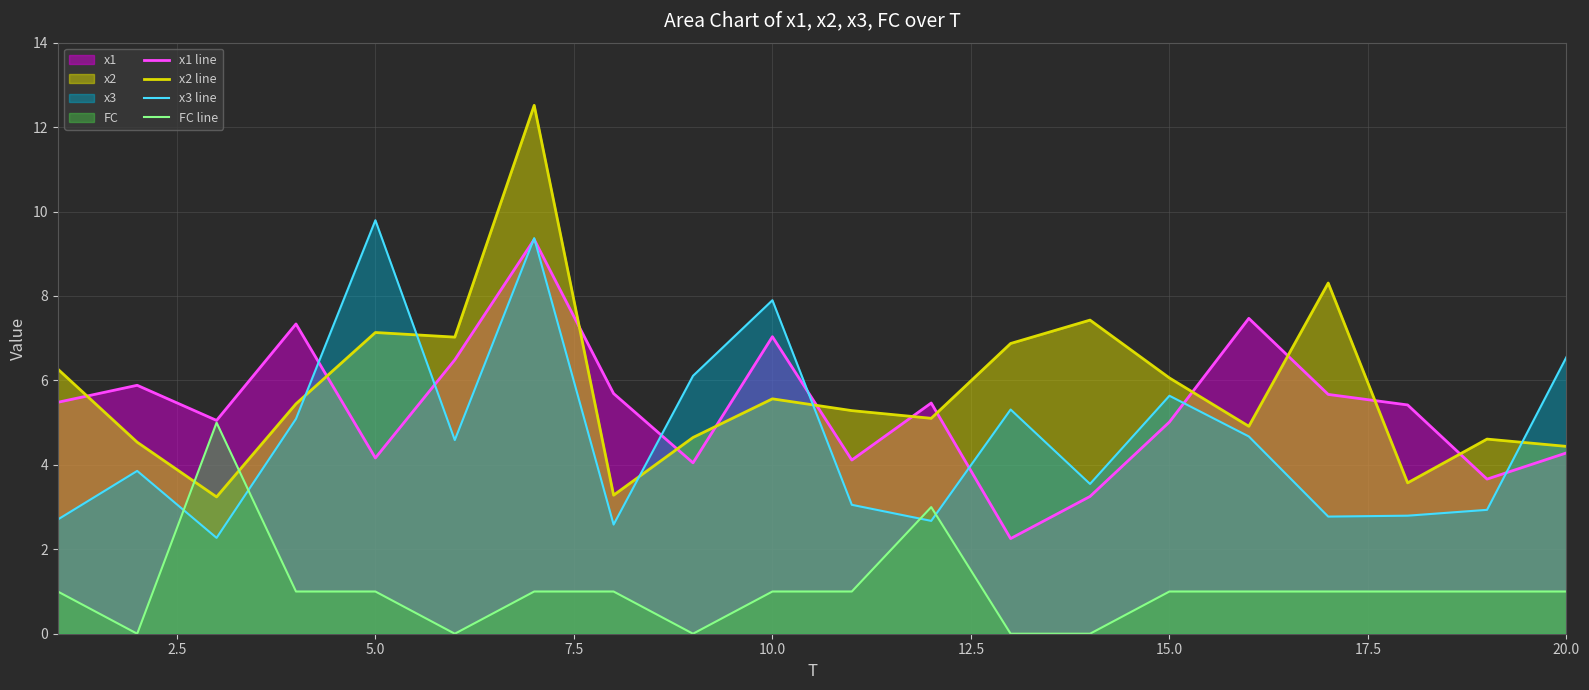

What is the value of the FC line point at the 3rd from the left?

5.0